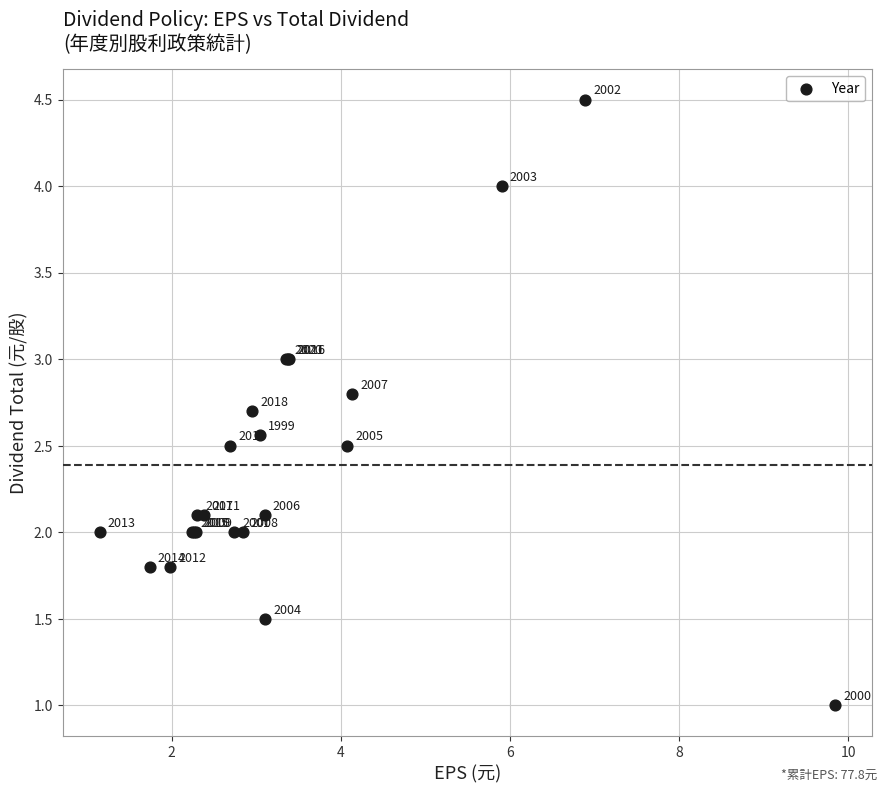

What Y value in the scatter plot is closest to 2?

2.0